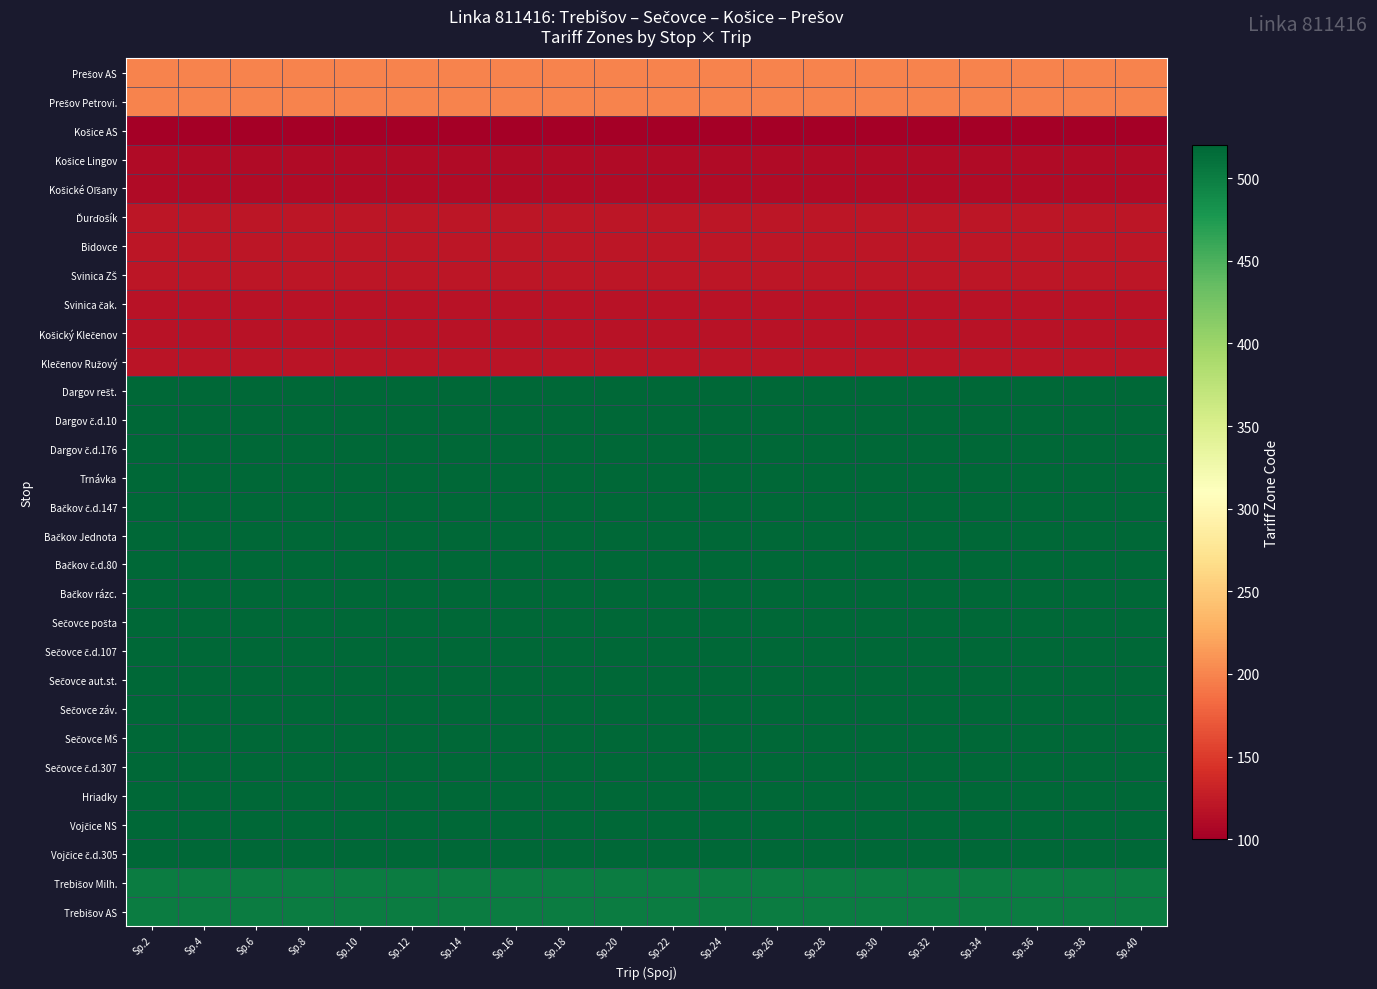

Which series has the largest total across all categories?

Dargov rešt.